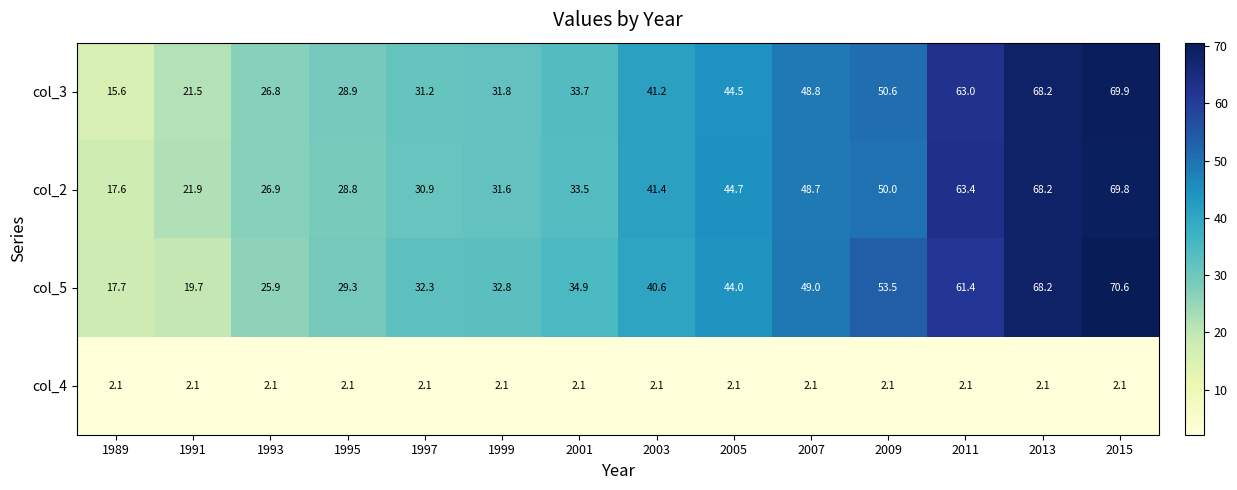

At which label does col_2 reach its minimum?

1989